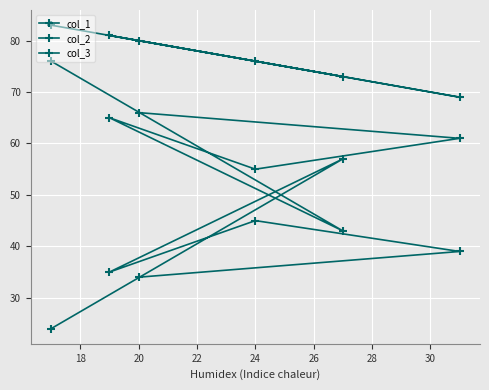

Is the value of col_1 at 26 greater than the value of col_2 at 22?

Yes